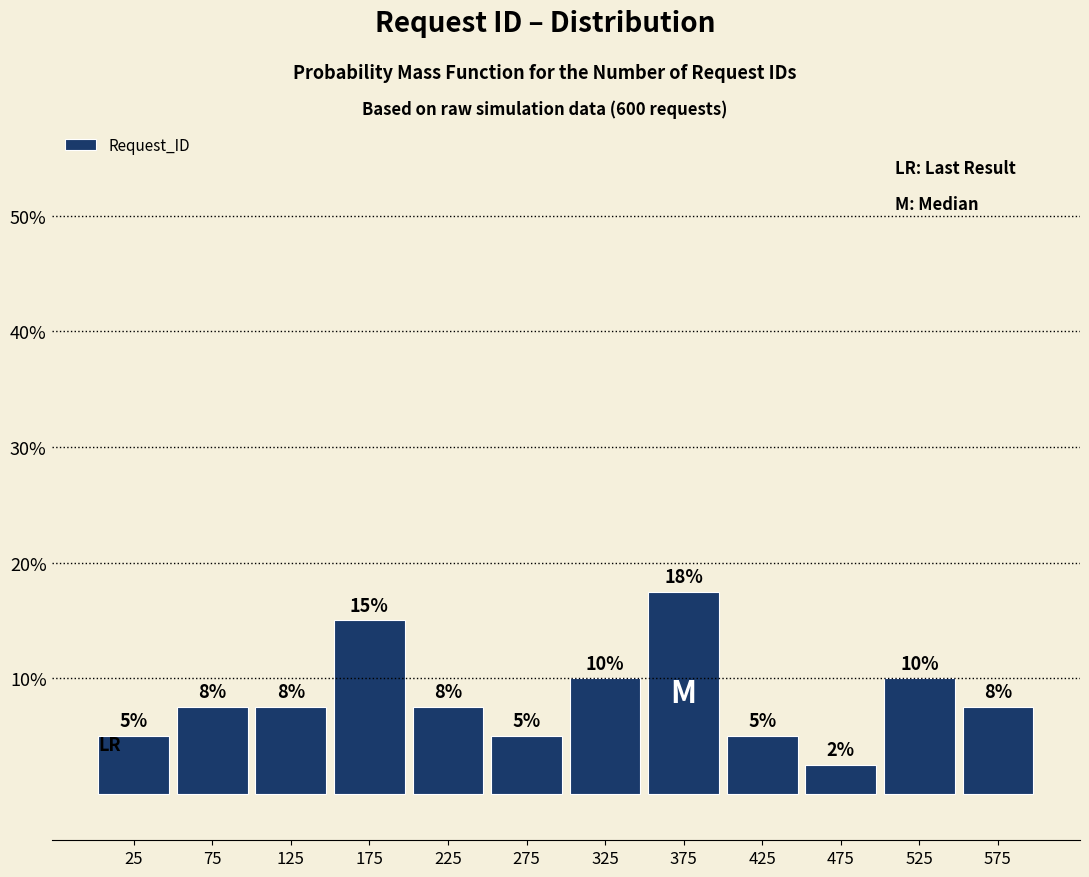

Which range on the x-axis has the tallest bar?

350 to 400